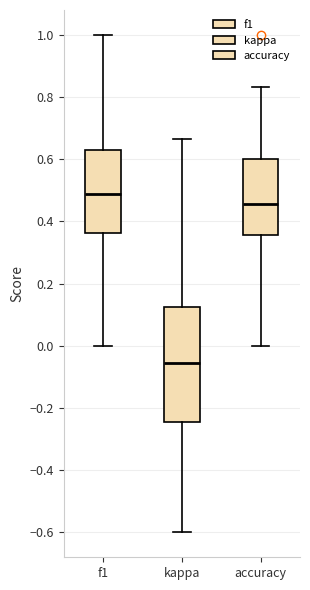

Reading left to right, transcribe this box plot: for each box, give where its median line is, the range the box spans, and where its two whiskers end, as read against the y-axis. The values are not printed on the chart, so give them approximately, as read against the axis.

f1: median 0.48, box 0.36 to 0.64, whiskers 0.00 to 1.00
kappa: median -0.06, box -0.24 to 0.12, whiskers -0.60 to 0.66
accuracy: median 0.46, box 0.36 to 0.60, whiskers 0.00 to 0.84